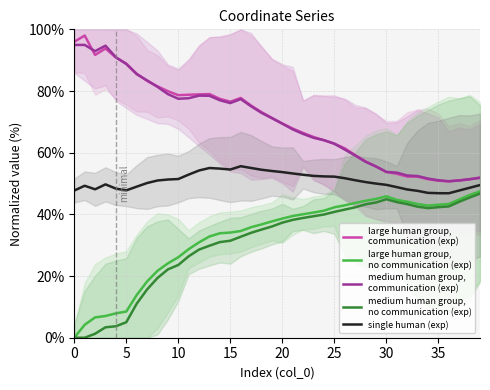

What is the sum of all large human group,
communication (exp) values?

2804.1